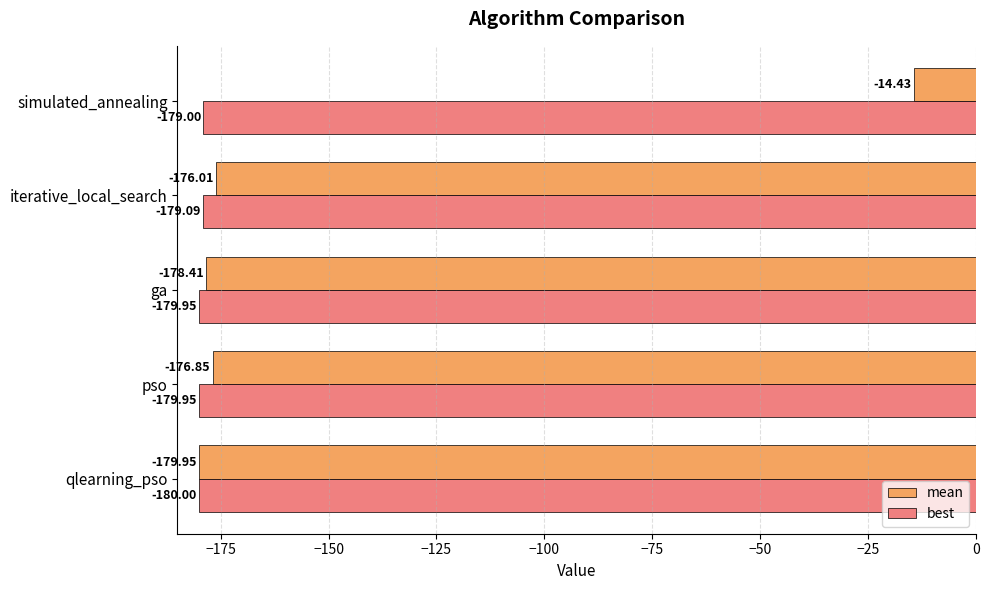

Which series has the largest total across all categories?

mean